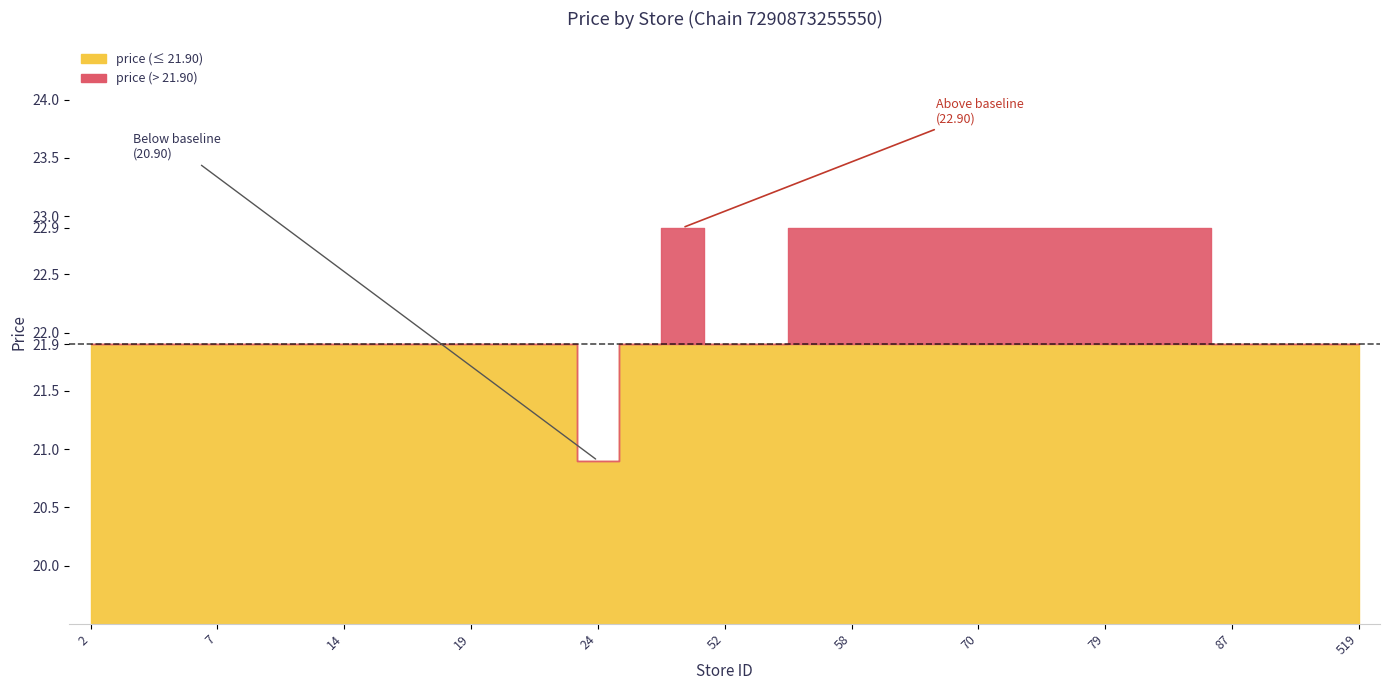

What is the average value of the price series?

22.2